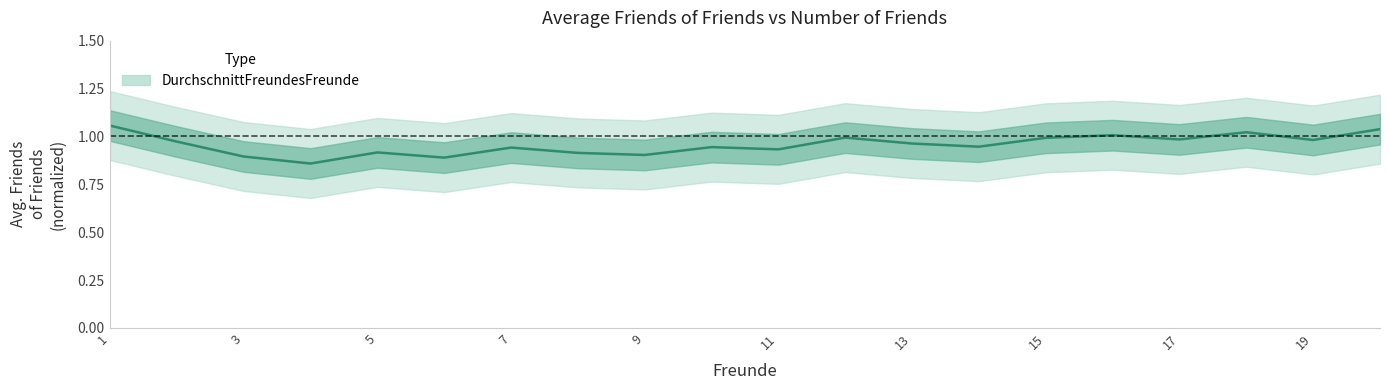

Which label corresponds to the largest value in the chart?

1